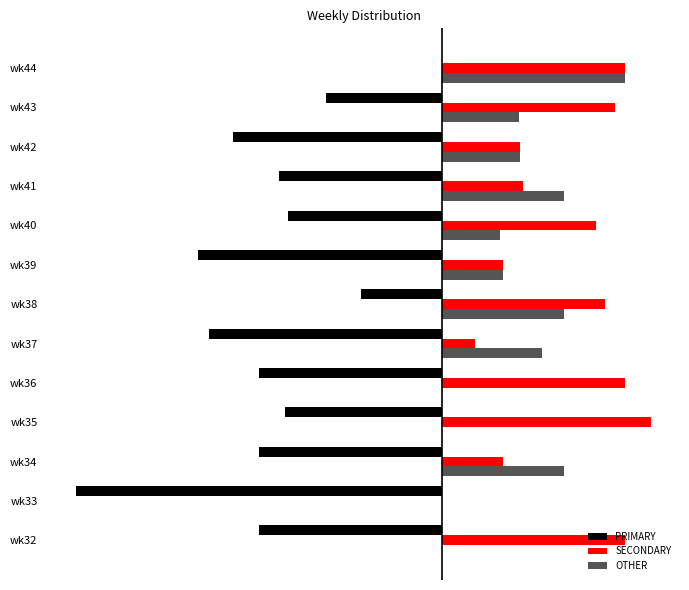

What are all the series names shown in the legend?

PRIMARY, SECONDARY, OTHER